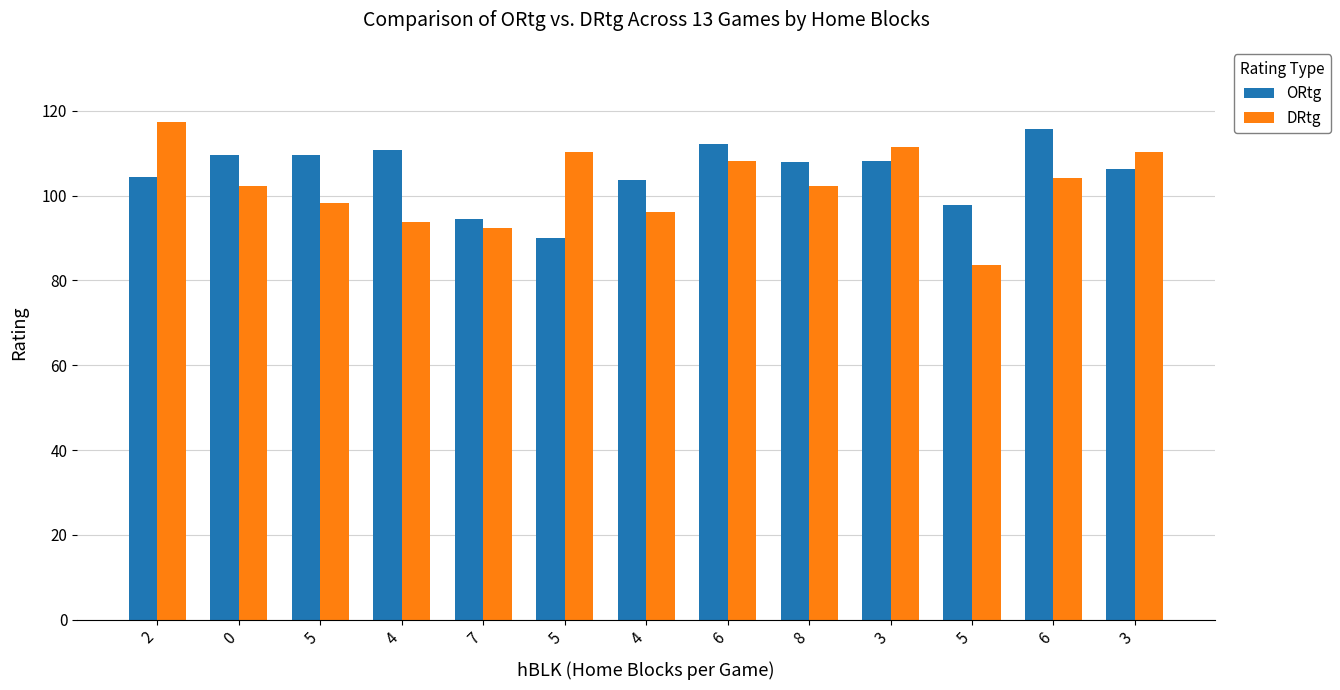

Is it true that DRtg equals 110.4 at 3?

True